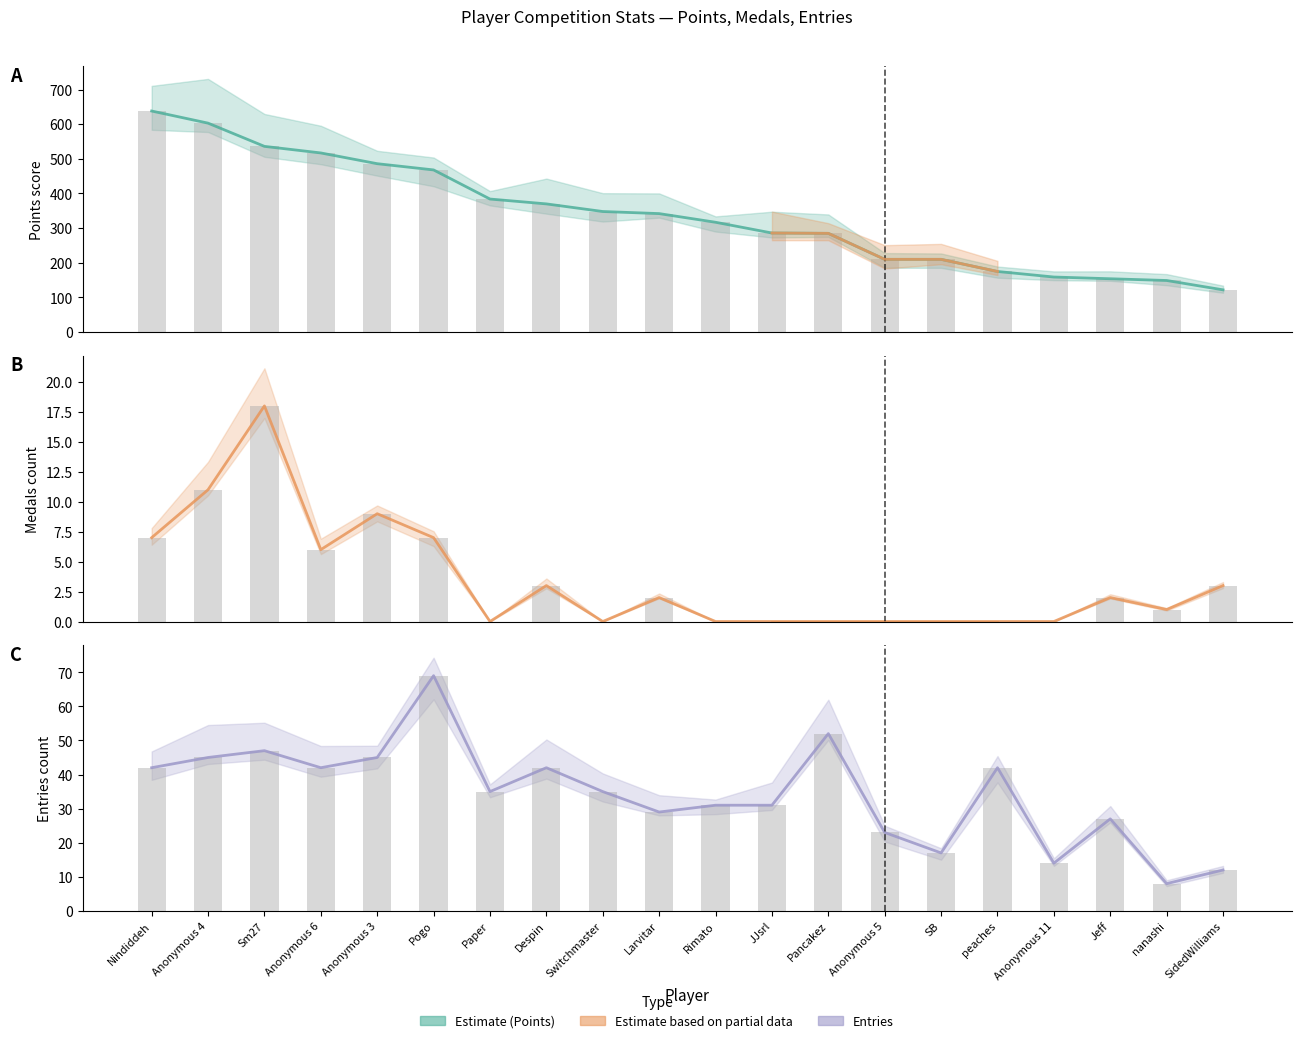

What is the difference between the highest and lowest values at SB?

210